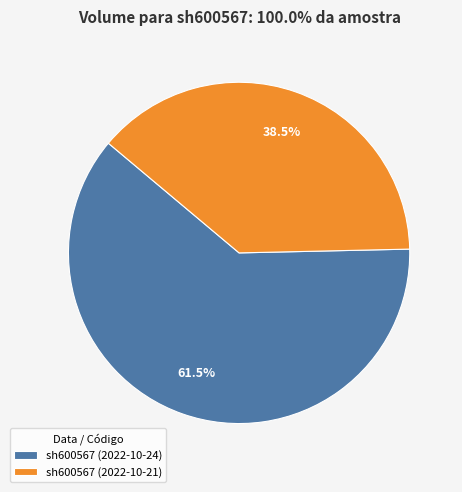

Combined, do sh600567 (2022-10-24) and sh600567 (2022-10-21) account for over 50%?

Yes